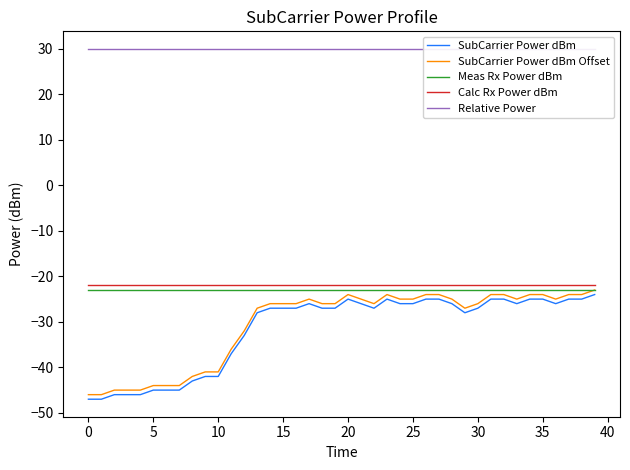

True or false: Calc Rx Power dBm has a value of -22.0 at 30.

True